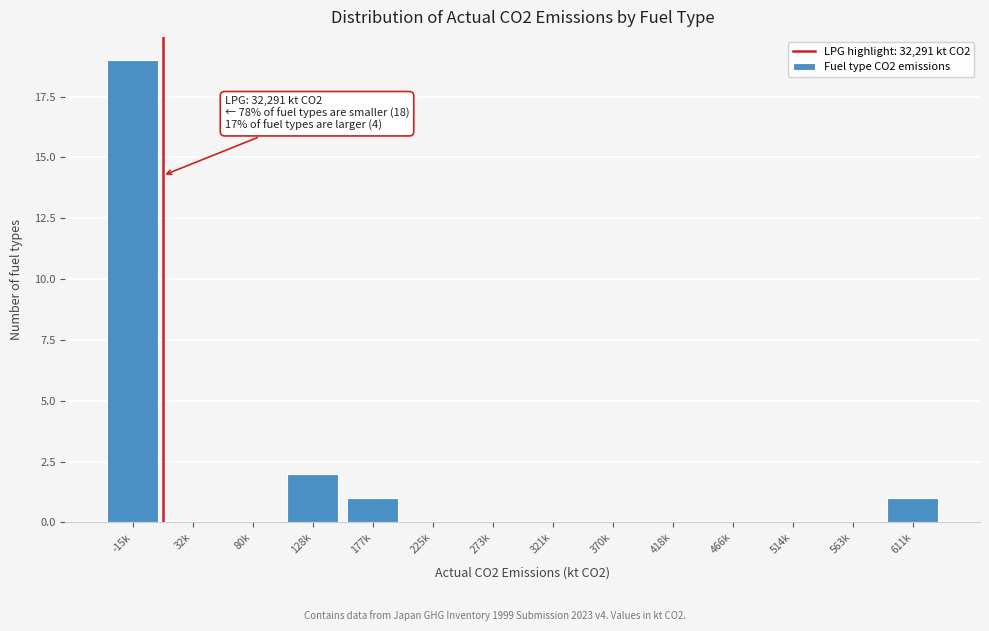

Reading left to right, what are all the values shown in this chart?

-15k=19	32k=0	80k=0	128k=2	177k=1	225k=0	273k=0	321k=0	370k=0	418k=0	466k=0	514k=0	563k=0	611k=1